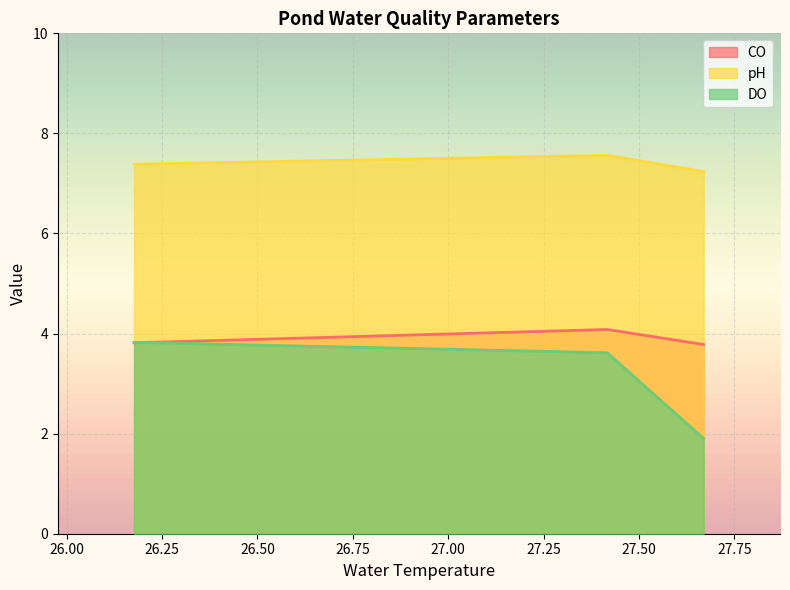

Rank the series by their average value, from lowest to highest.

DO, CO, pH